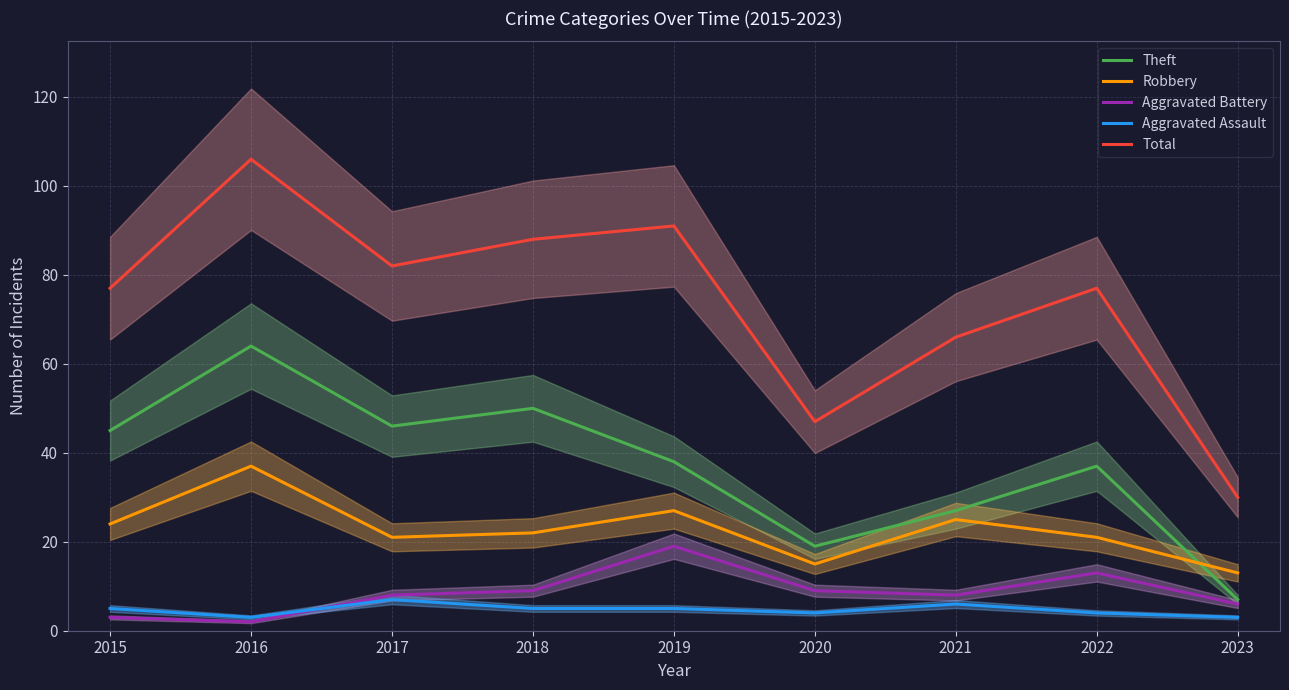

Which series has the widest spread of values?

Total